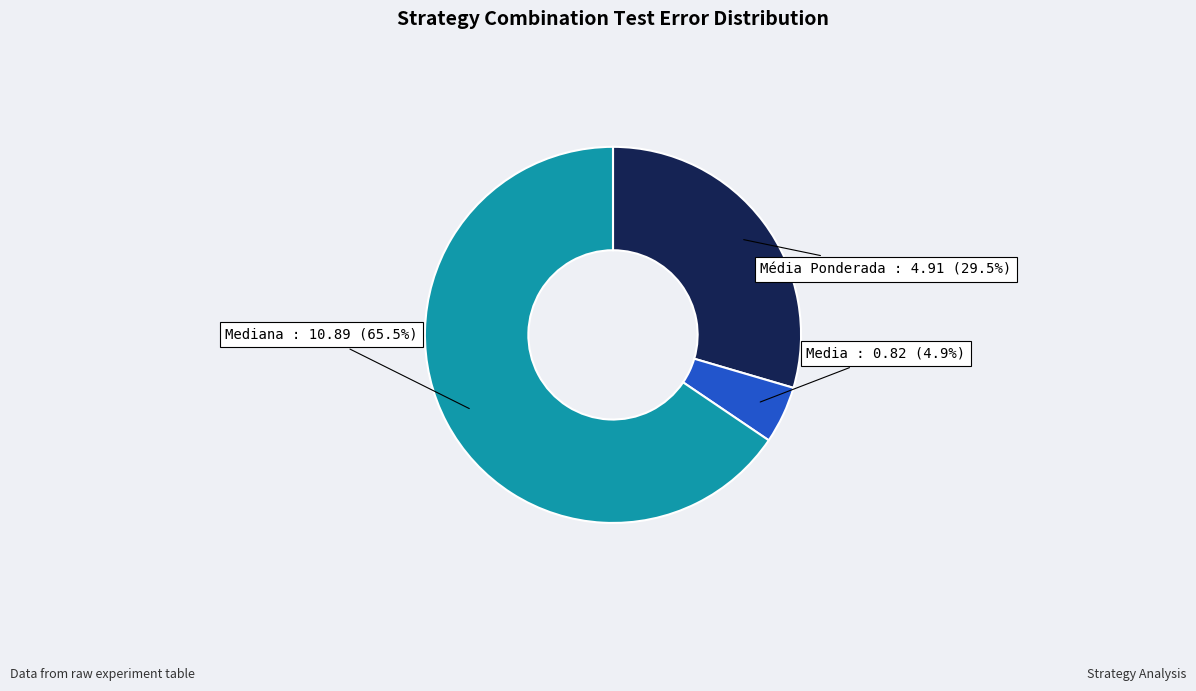

Is there any slice that represents more than half of the pie?

Yes